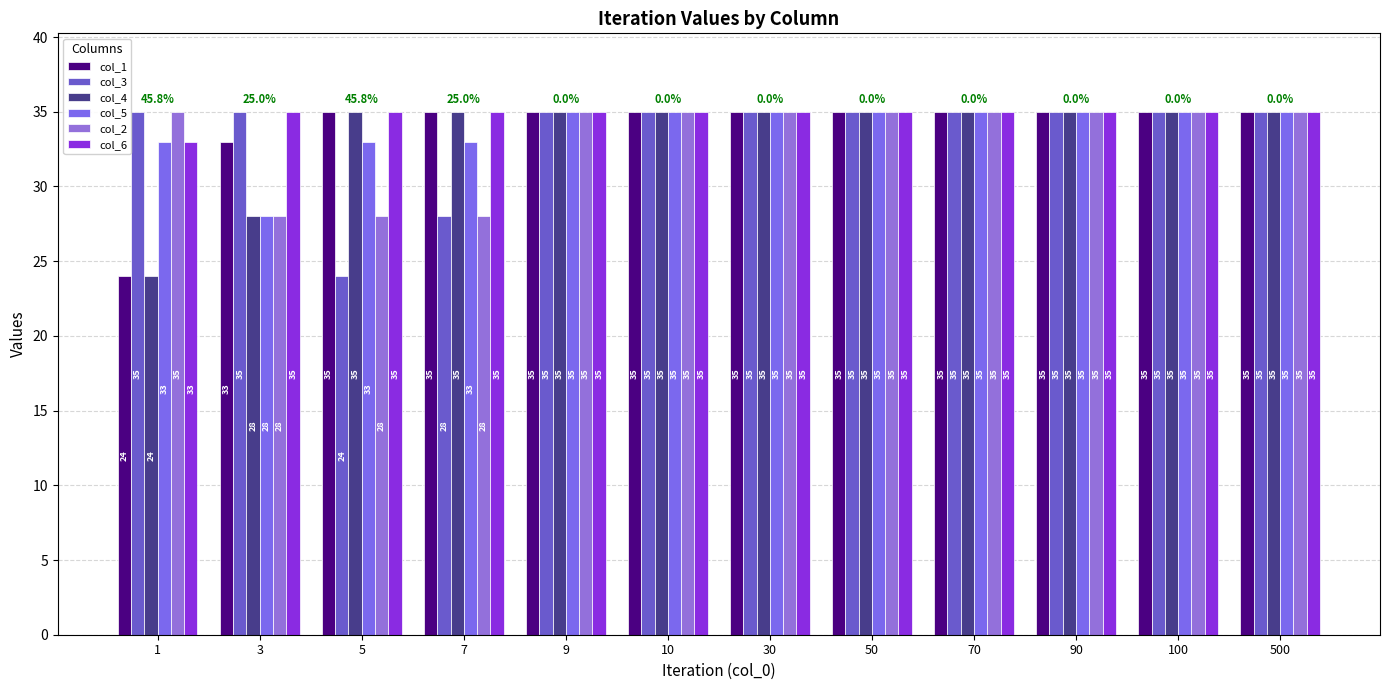

What is the minimum value shown in the chart?

24